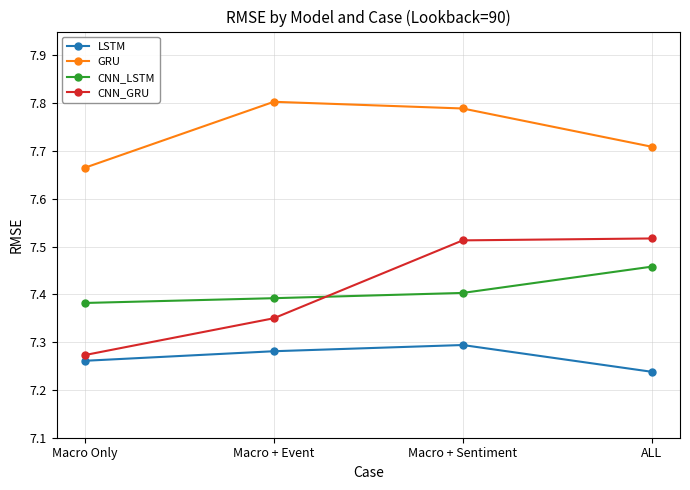

Which series has the widest spread of values?

CNN_GRU